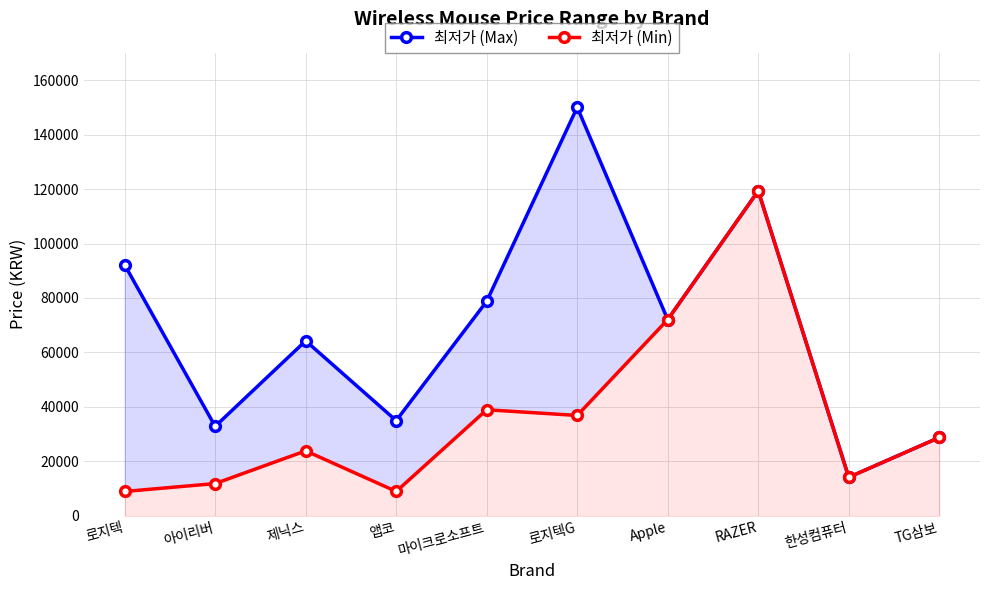

True or false: 최저가 (Min) has more than 1 points higher than both neighbors.

True